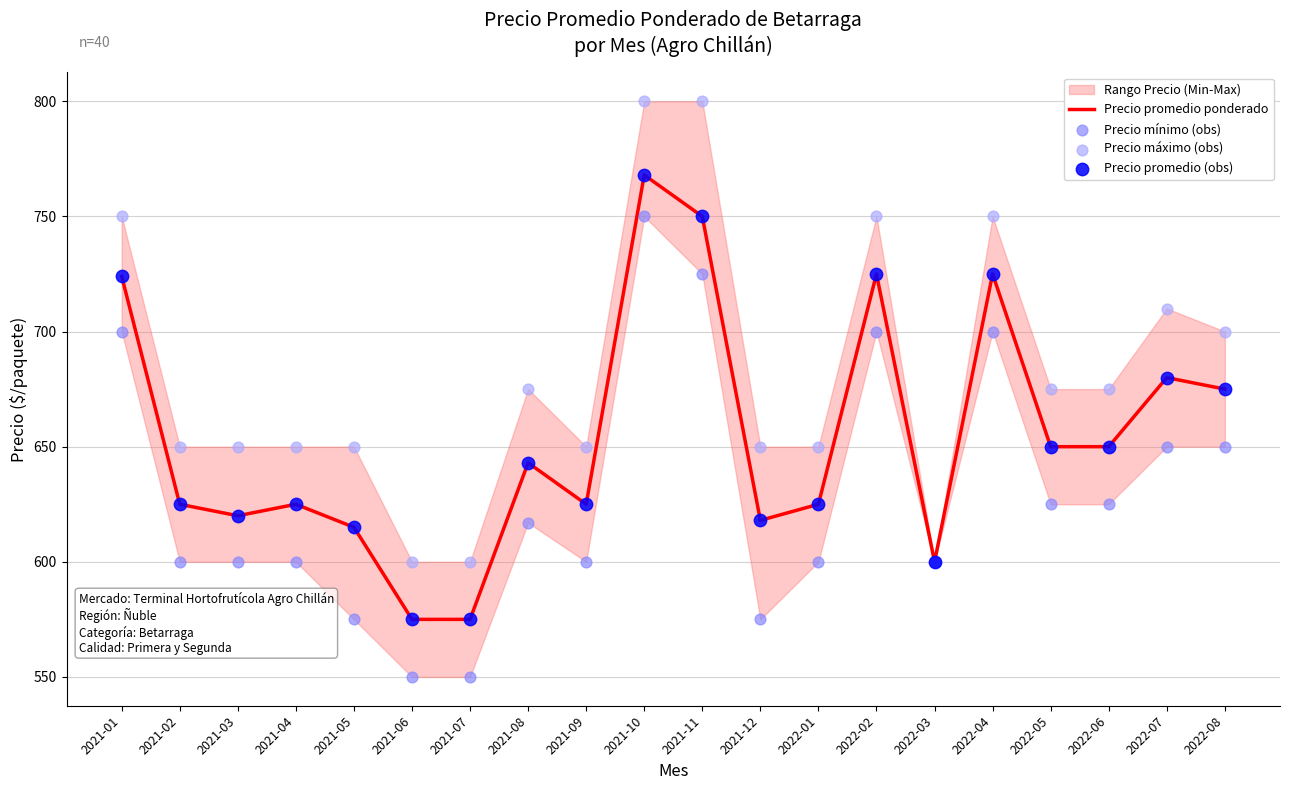

Is it true that Precio promedio ponderado equals 575 at 2021-06?

True